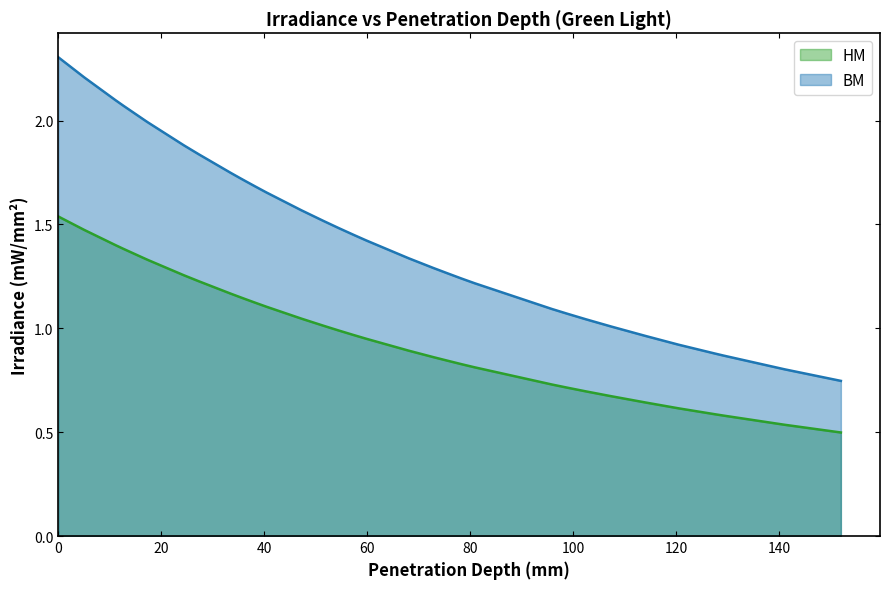

Which series has the largest range (max minus min)?

BM